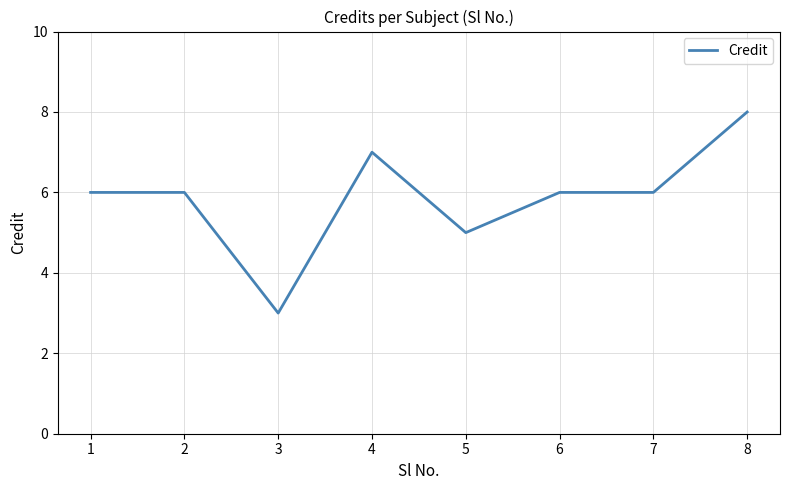

Is this an area chart (filled region under the line)?

No